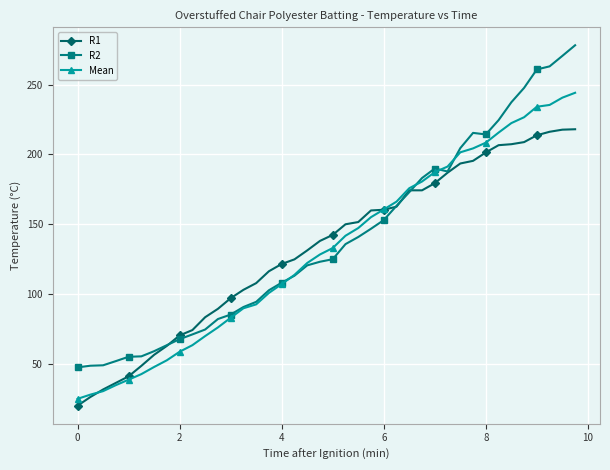

What is the value of the Mean point at the 18th from the left?

113.8